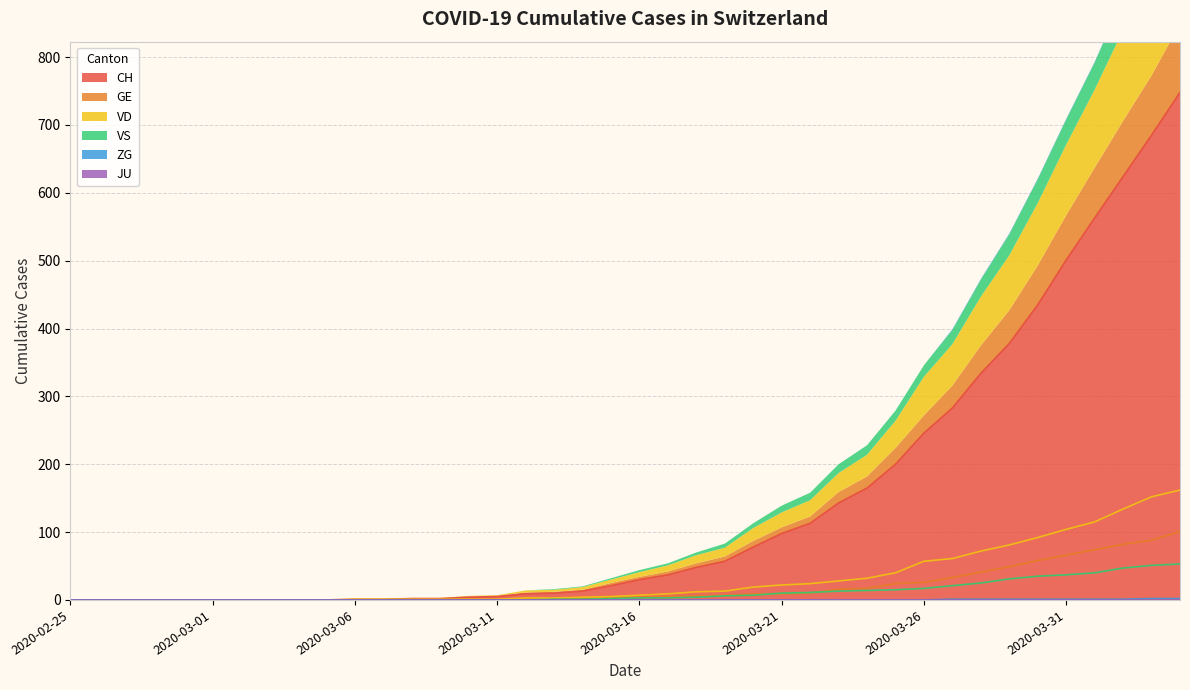

What is the label of the 4th point from the left?

2020-02-28